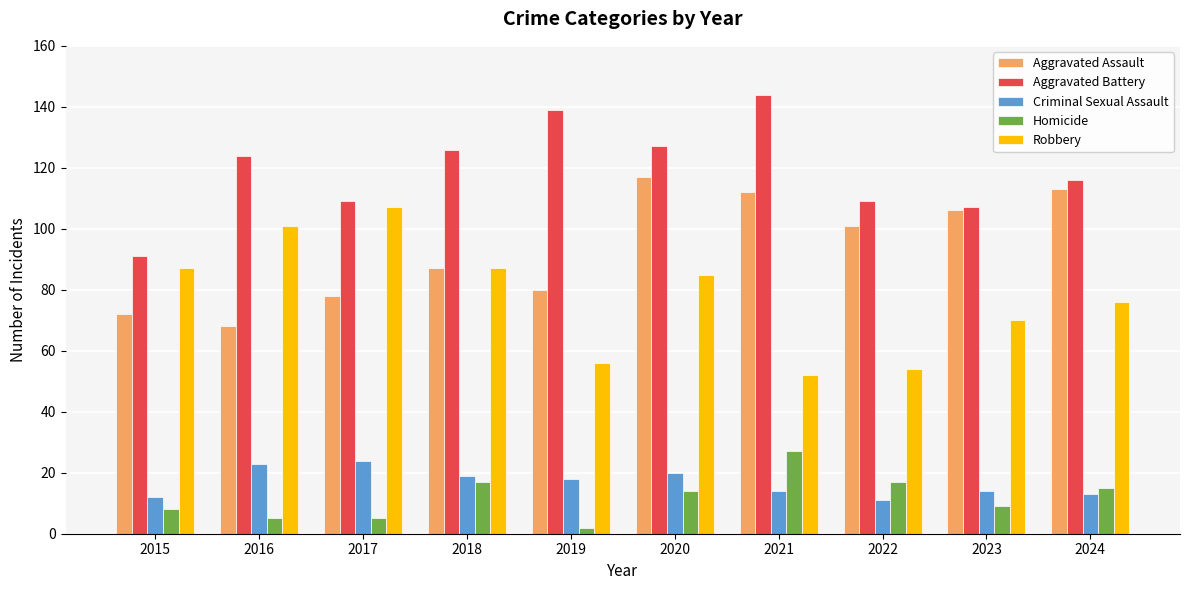

What is the sum of the Homicide values at 2018 and 2023?

26